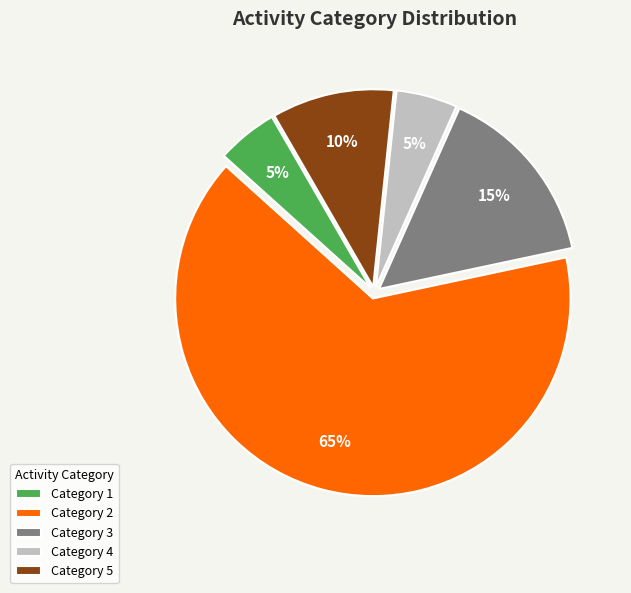

What is the majority slice?

Category 2